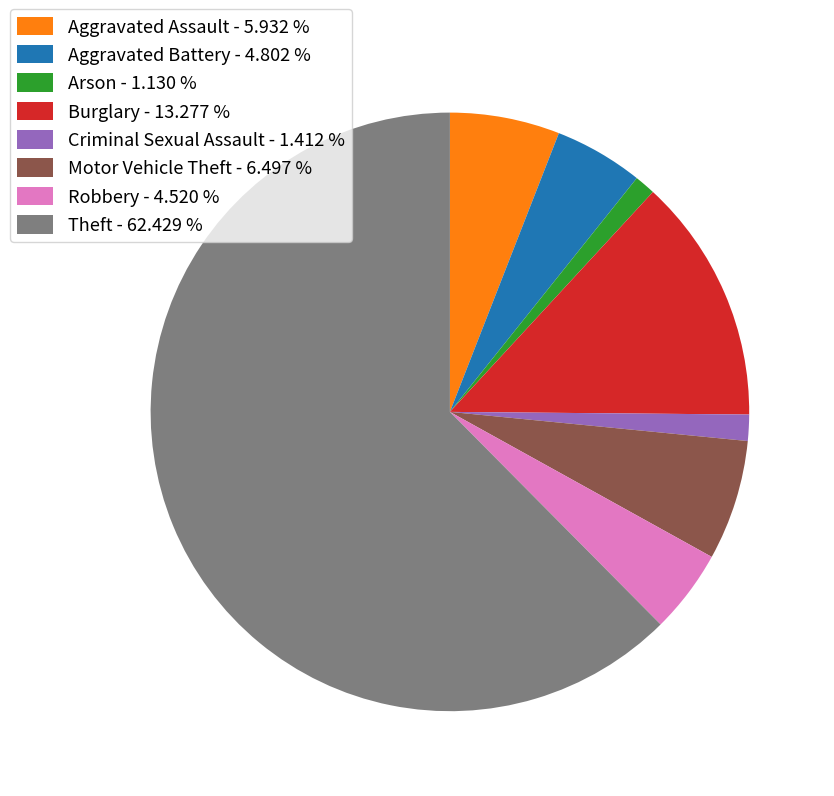

Approximately how many times larger is the value at Criminal Sexual Assault compared to Robbery?

0.3